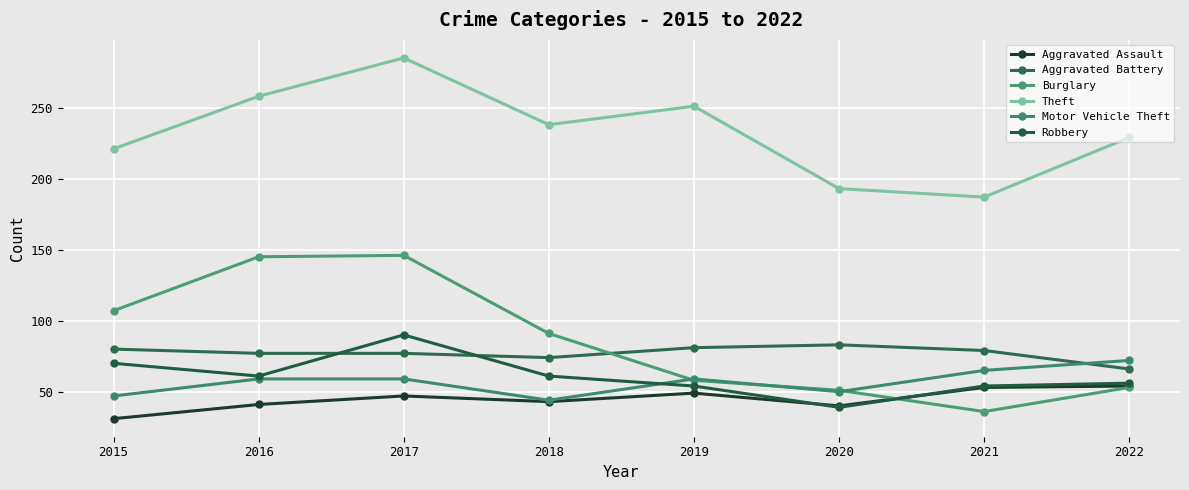

How many distinct data groups are displayed?

6